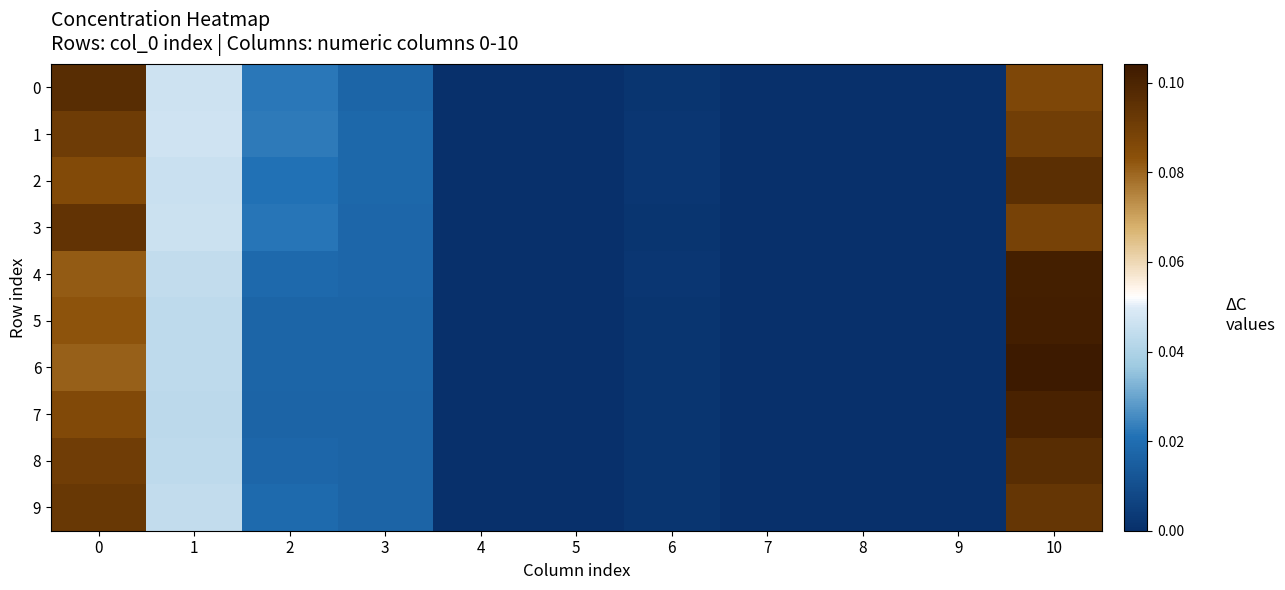

At which category is the sum across all series the highest?

10